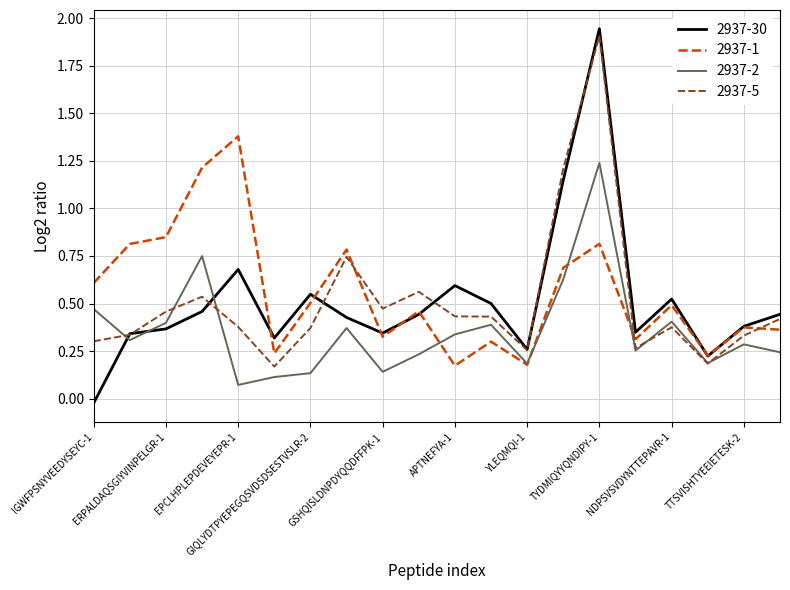

How many times do 2937-30 and 2937-2 cross each other?

3